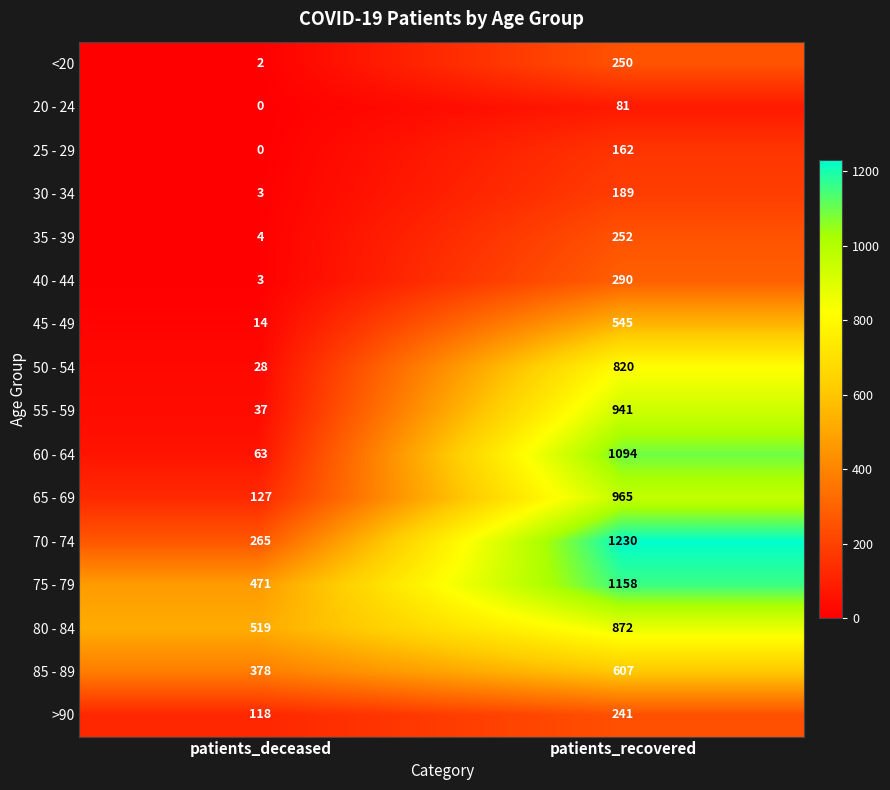

Read the 60 - 64 value at patients_deceased, to the nearest 50.

50